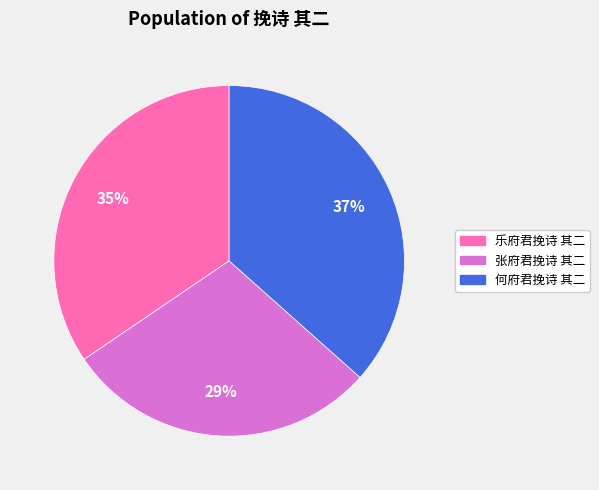

Is there a majority slice in this chart?

No